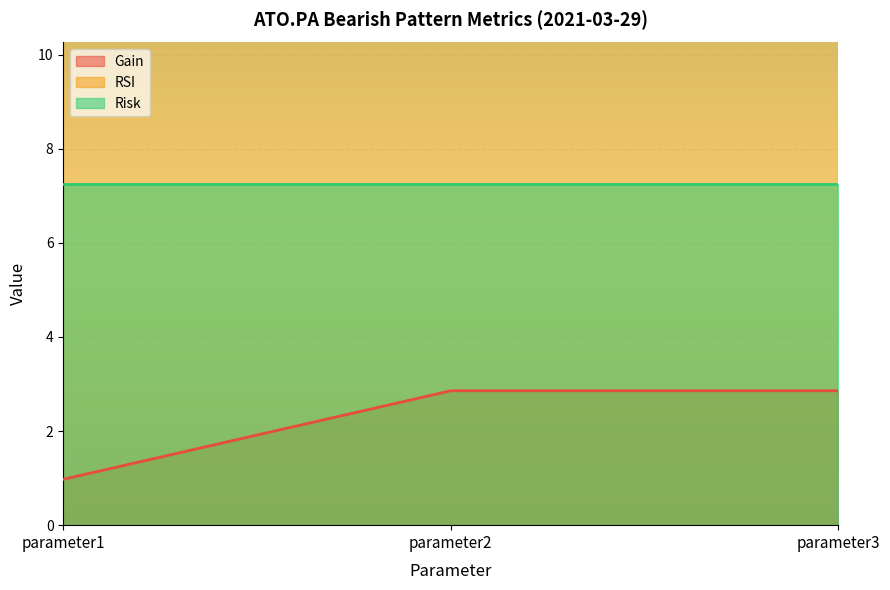

Is it true that RSI equals 21.9 at parameter2?

True